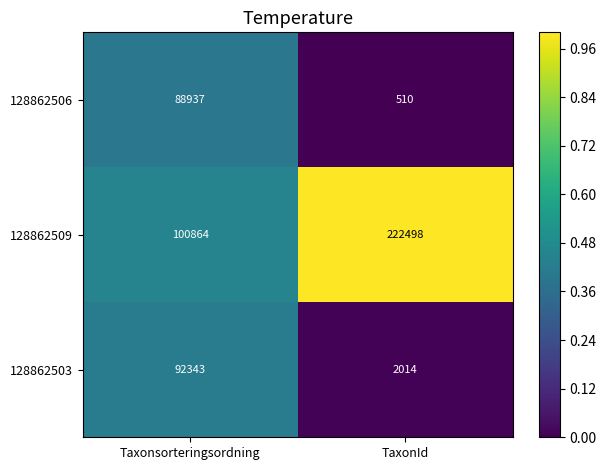

Reading right to left, what are all the values shown in this chart?

128862506: TaxonId=510	Taxonsorteringsordning=88937
128862509: TaxonId=222498	Taxonsorteringsordning=100864
128862503: TaxonId=2014	Taxonsorteringsordning=92343